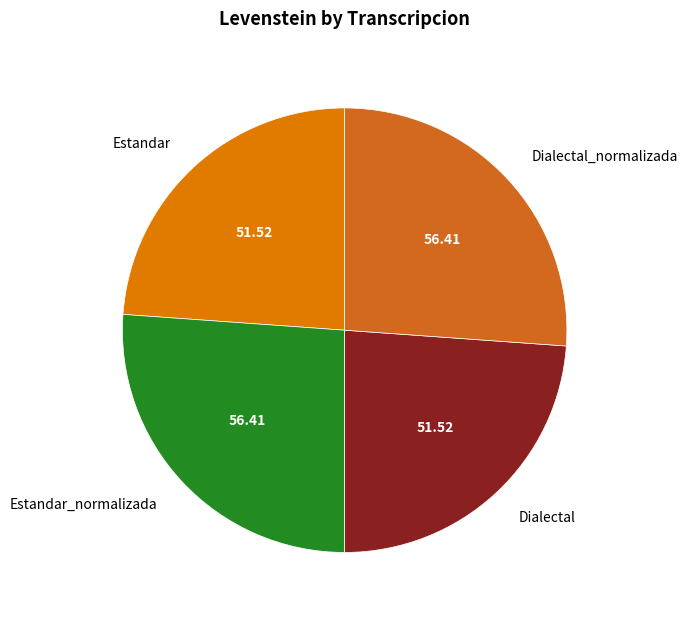

Which has a higher value, Estandar or Dialectal_normalizada?

Dialectal_normalizada